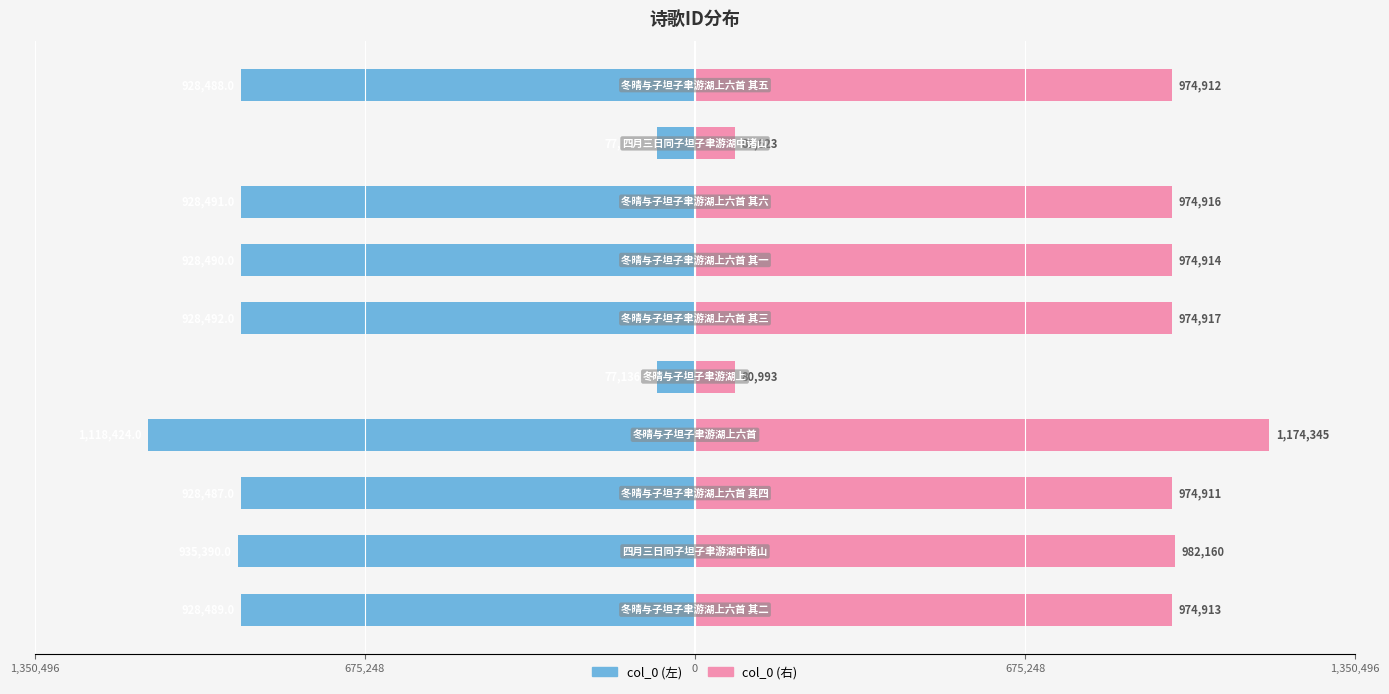

What is the greatest value displayed?

1174345.2